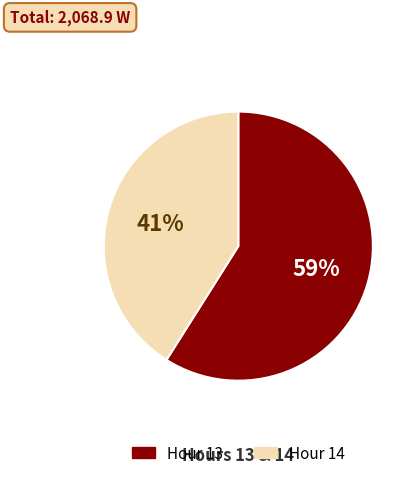

Is there any slice that represents more than half of the pie?

Yes